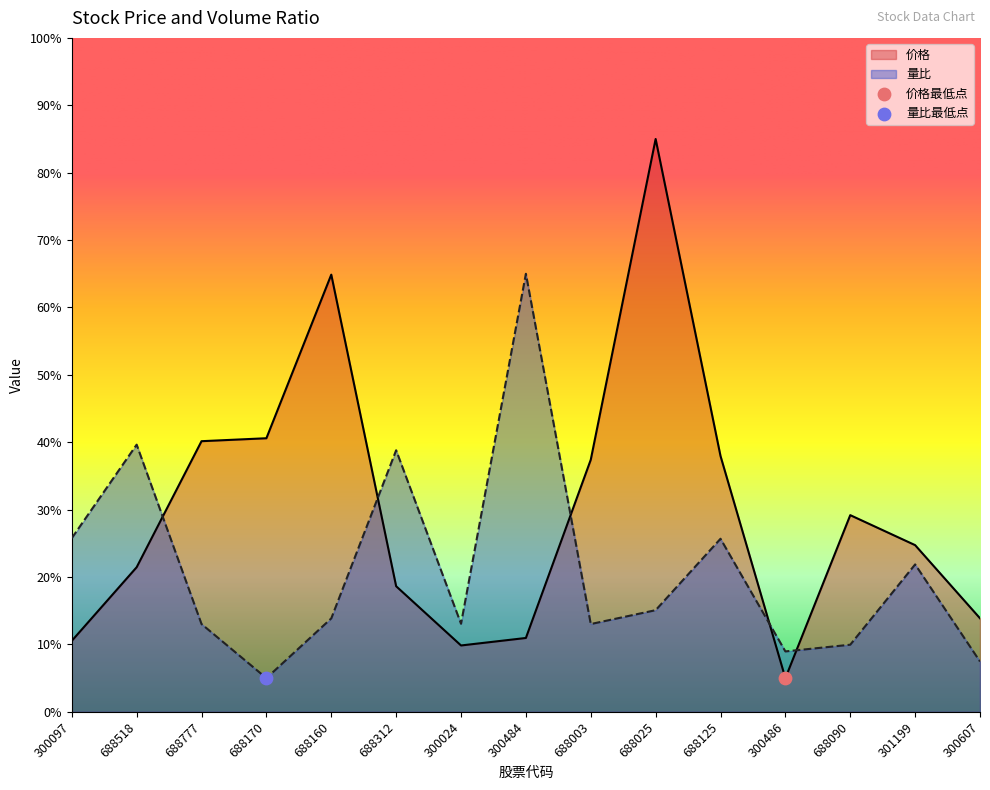

Which series has the largest total across all categories?

价格